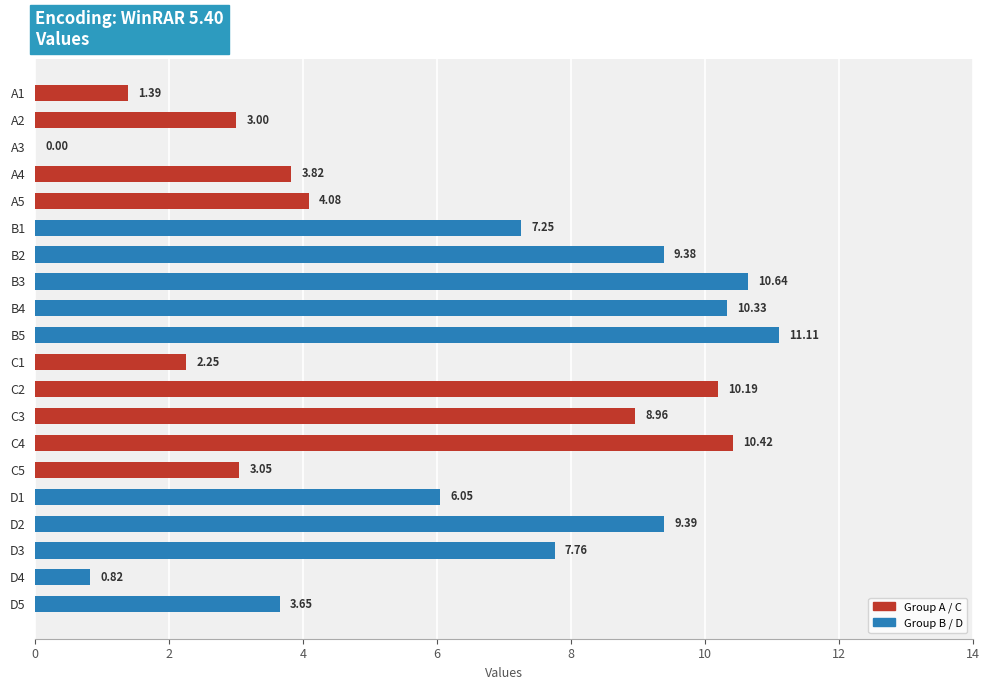

Between A3 and C2, which is larger?

C2